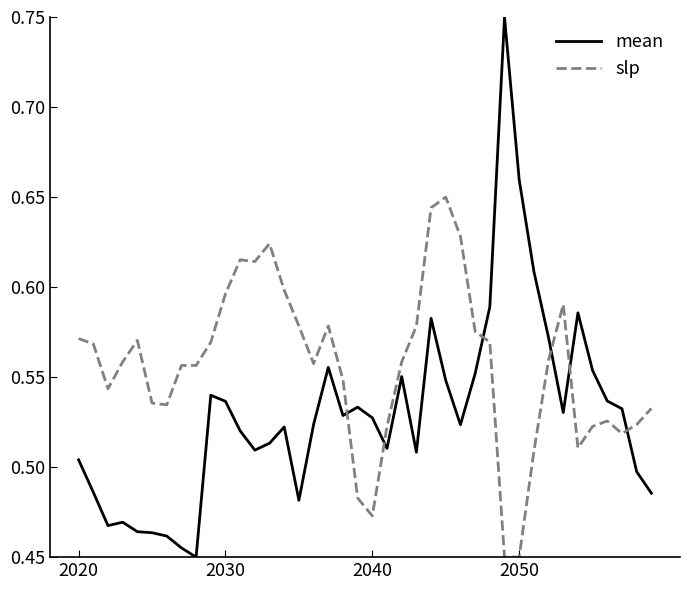

How many lines are shown in the chart?

2